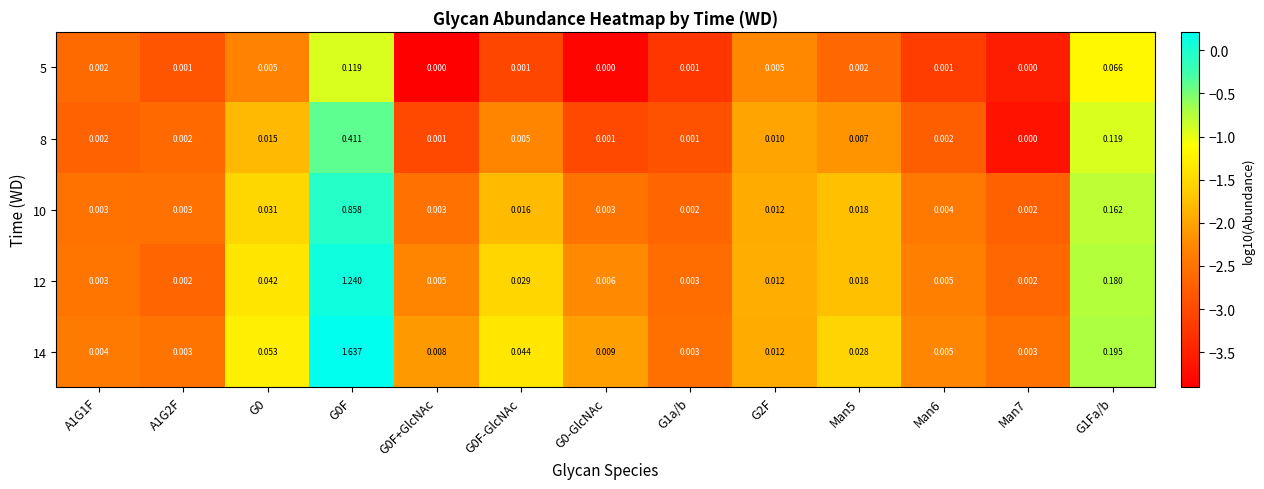

Is the value of 14 at G0F greater than the value of 8 at Man5?

Yes